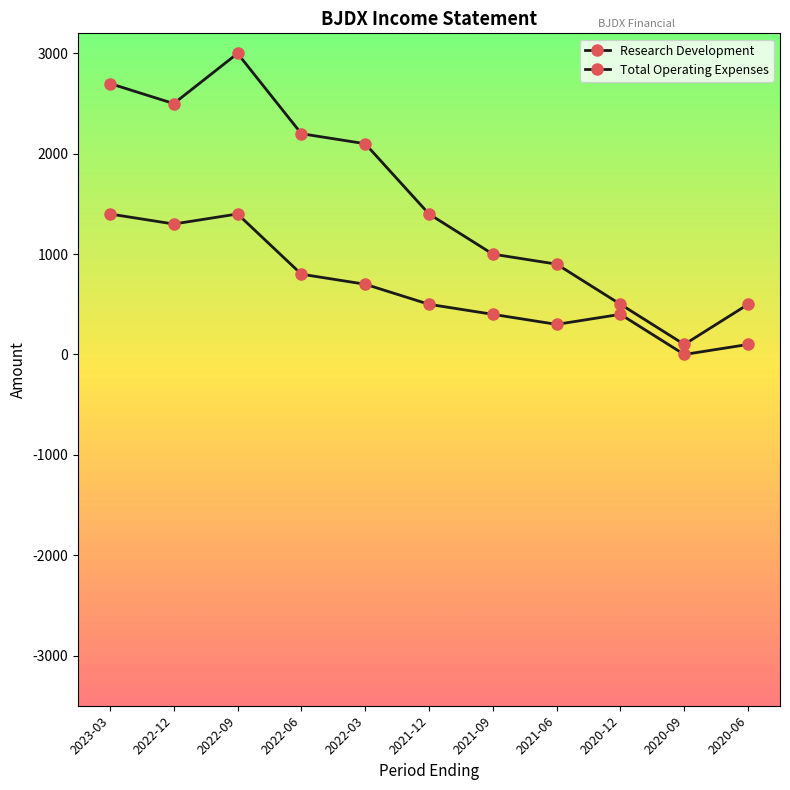

Does the chart have visible grid lines?

No